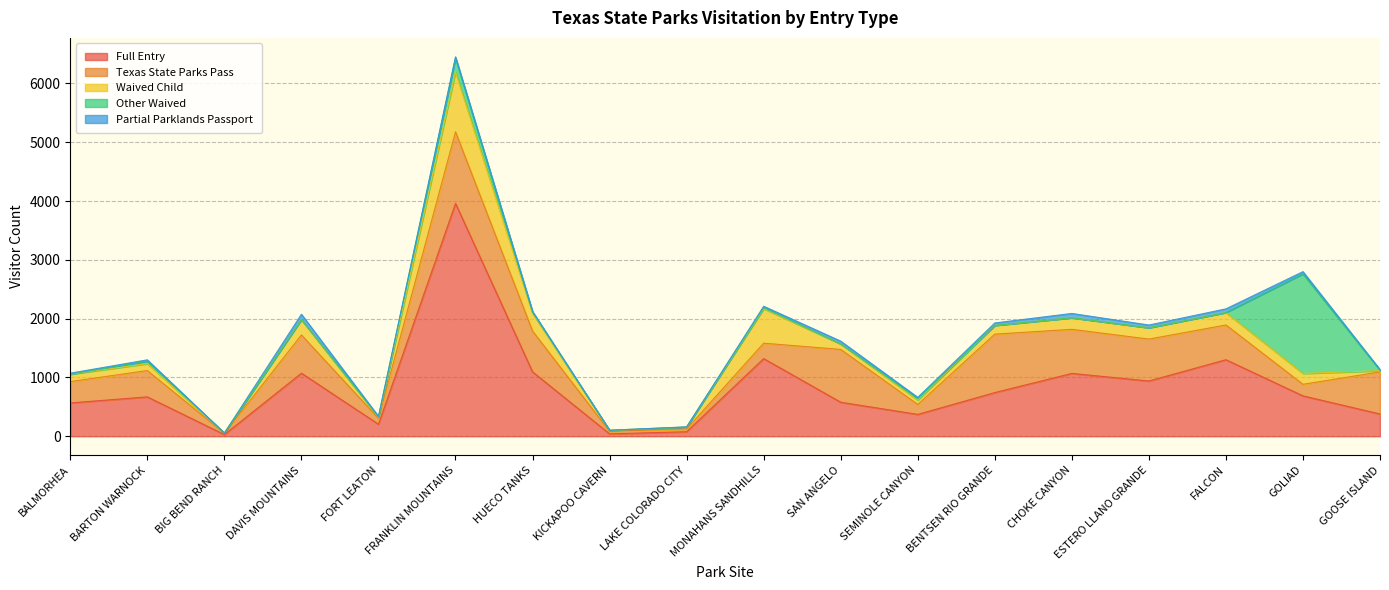

What is the difference between the Other Waived values at BARTON WARNOCK and CHOKE CANYON?

42